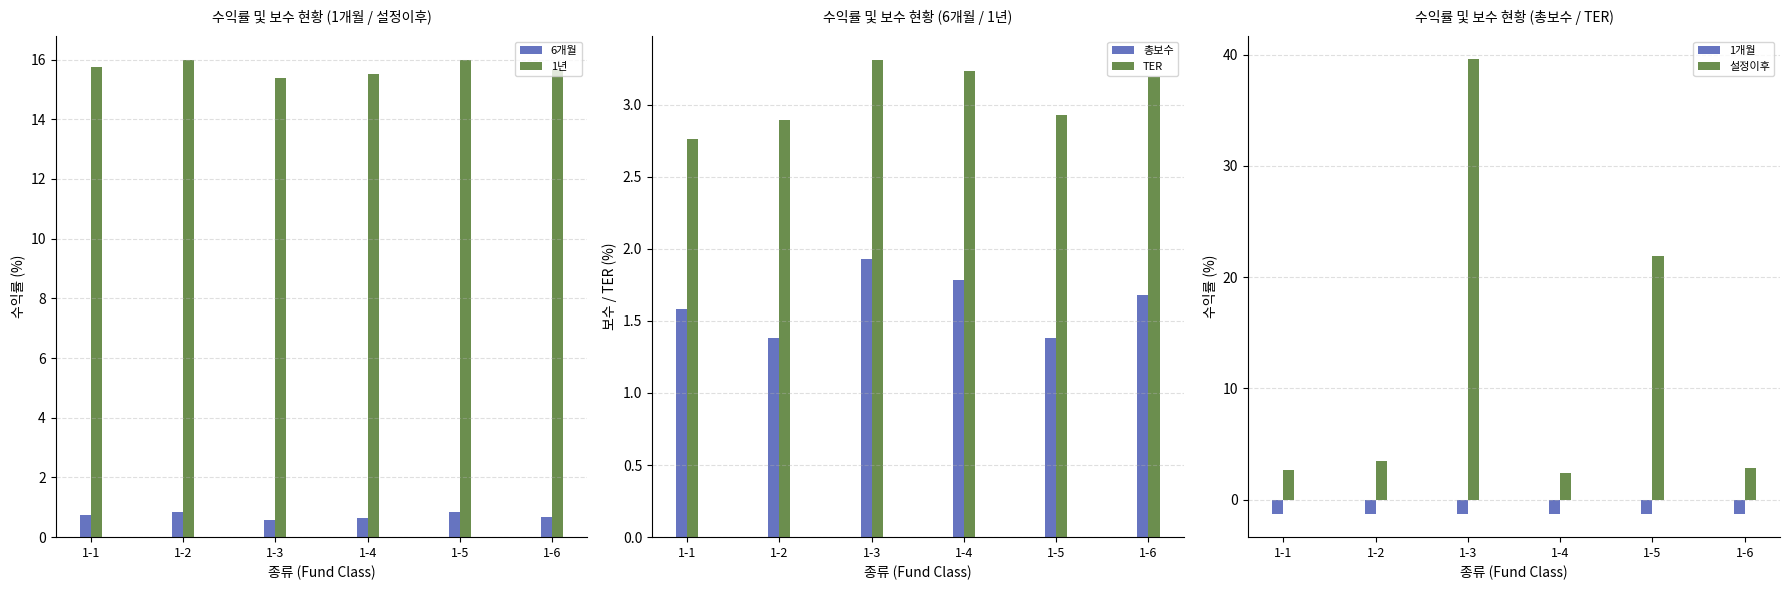

Which label corresponds to the smallest value in the chart?

1-3